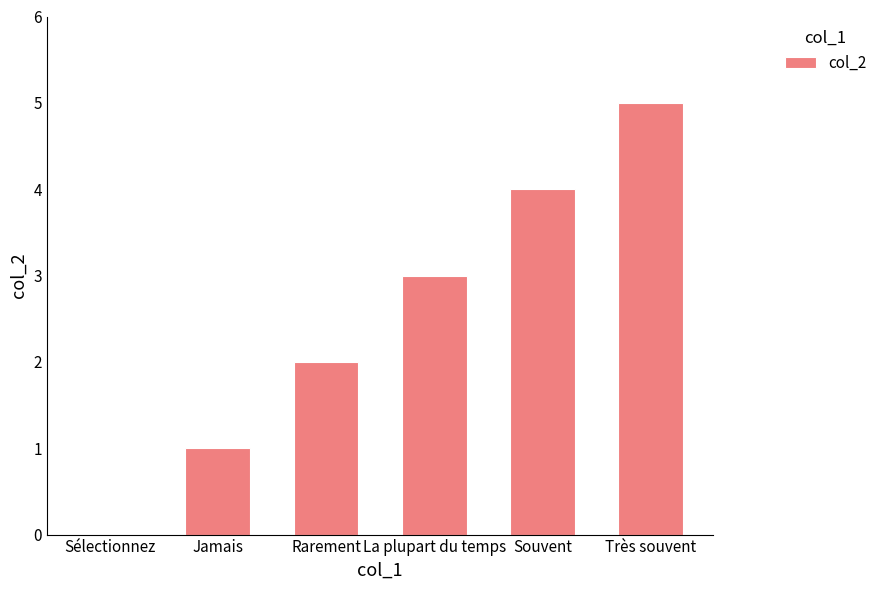

Are the bars horizontal?

No